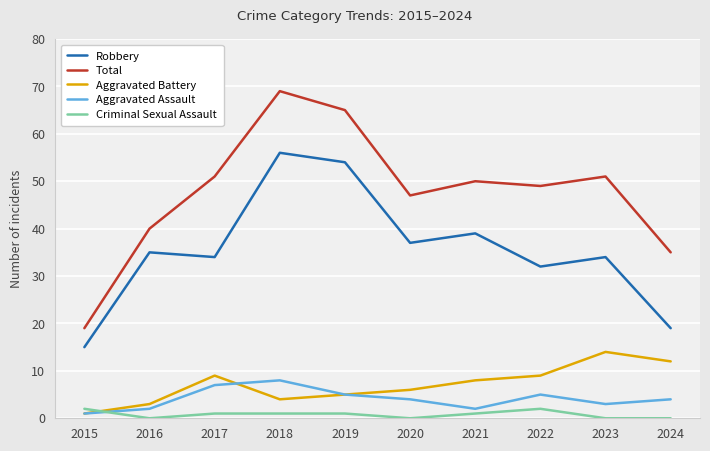

Which series has the largest total across all categories?

Total